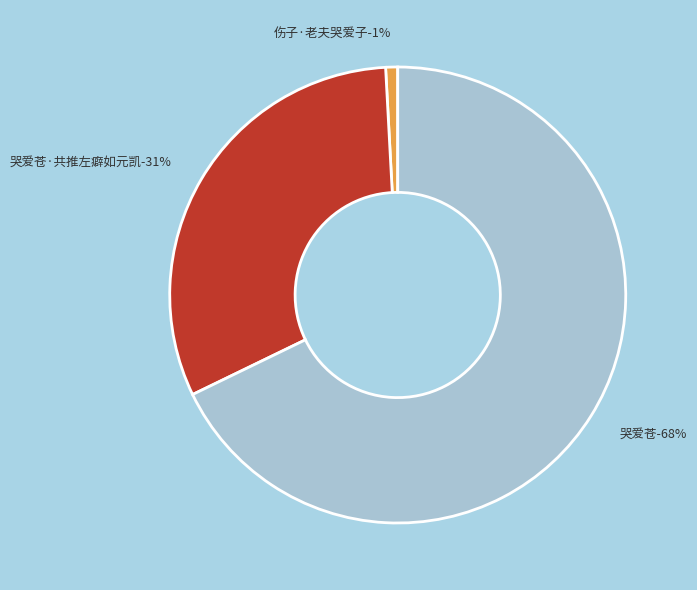

To the nearest percent, what portion does 伤子·老夫哭爱子 represent?

1%